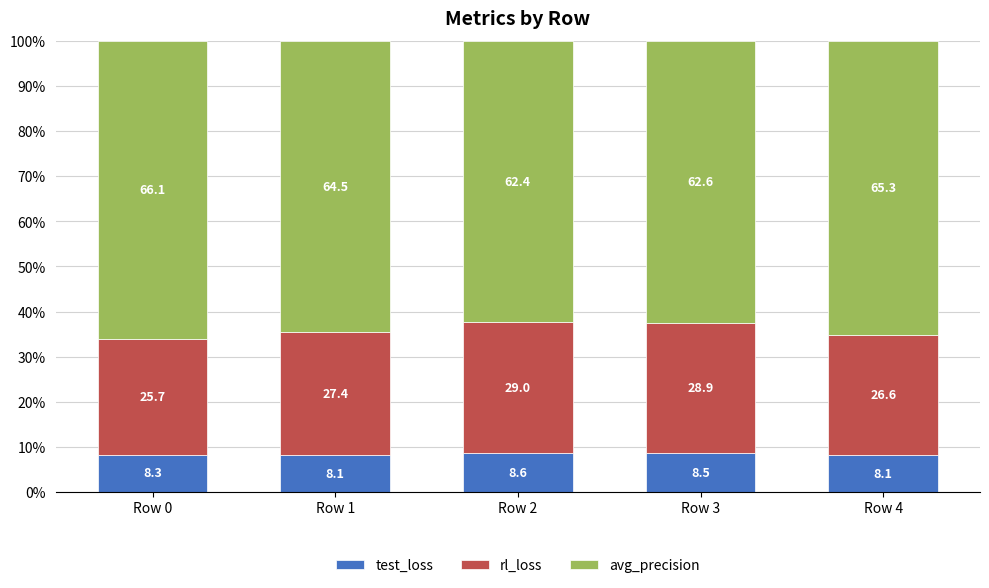

The test_loss series shows 1.9 at Row 0. True or false?

False